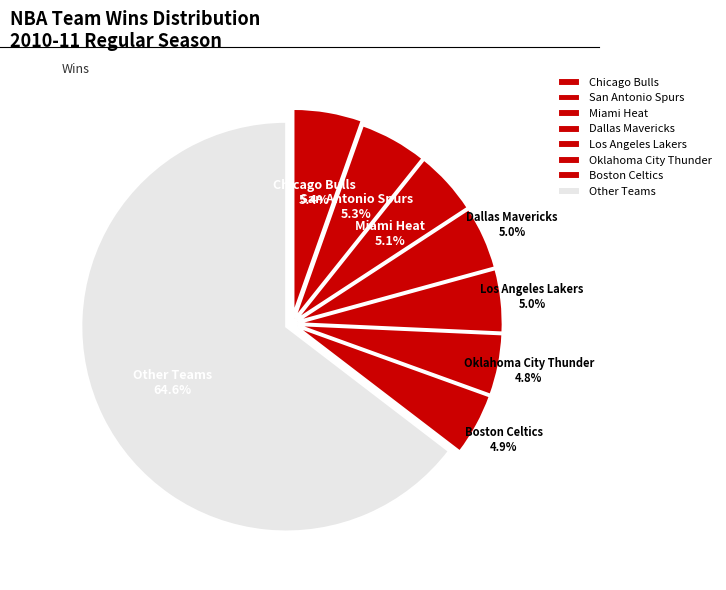

Does Other Teams represent more than half of the total?

Yes